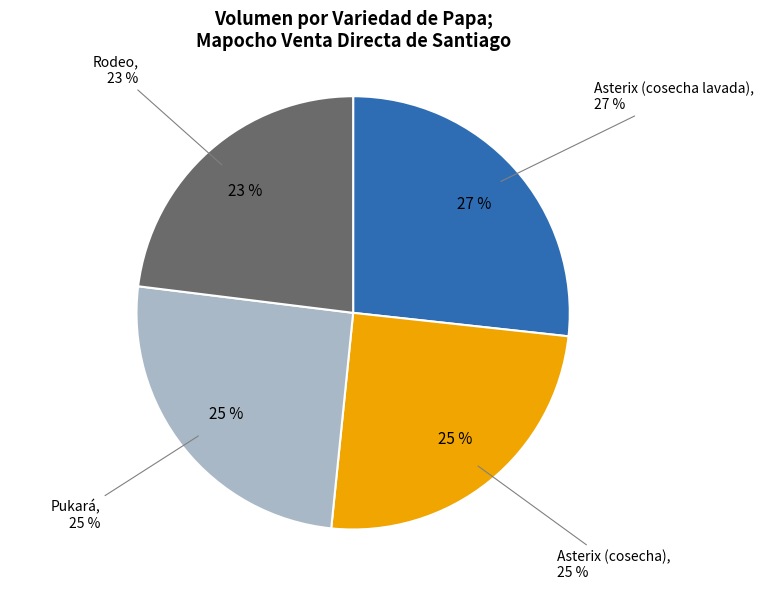

The Pukará slice represents 25% of the pie. True or false?

True